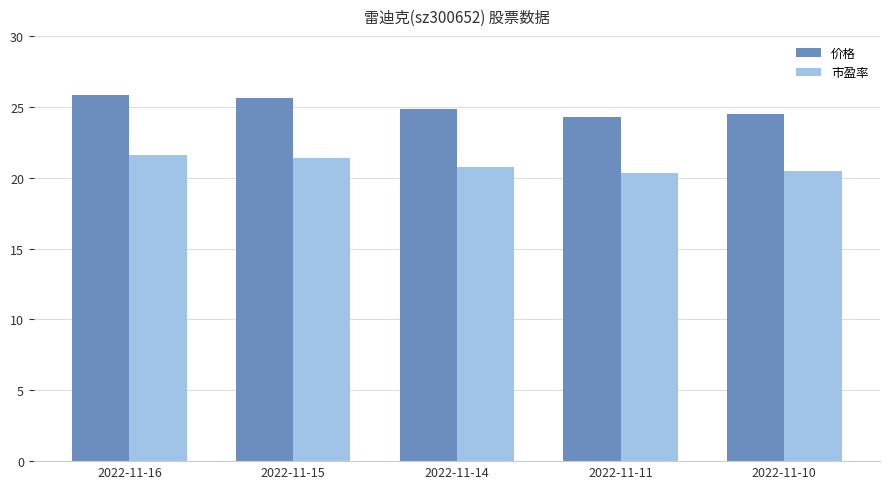

How many series are shown in this chart?

2